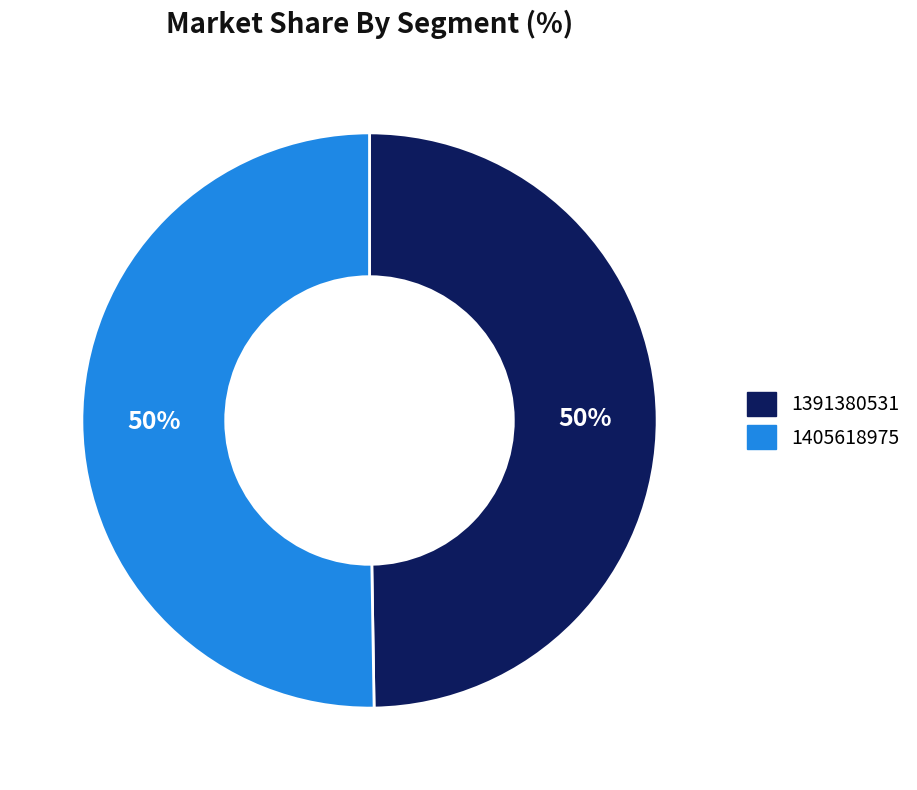

True or false: 1405618975 accounts for 59% of the total.

False